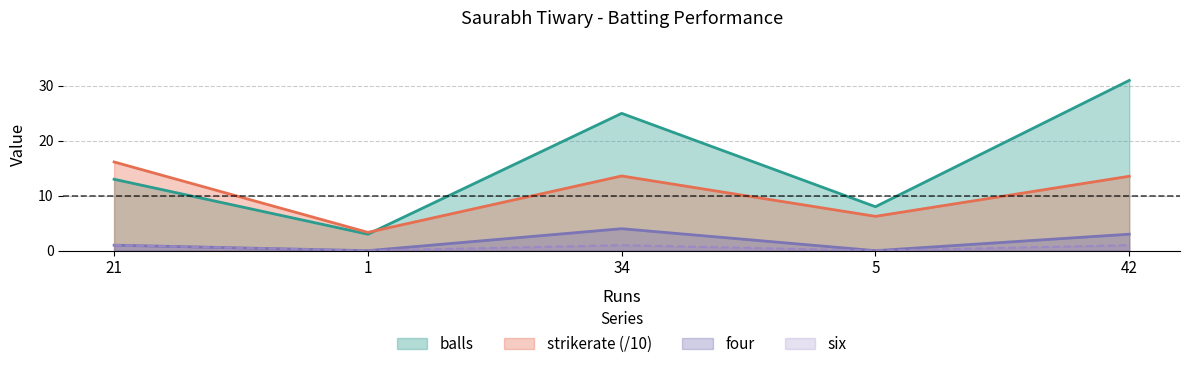

At which category is the sum across all series the highest?

42